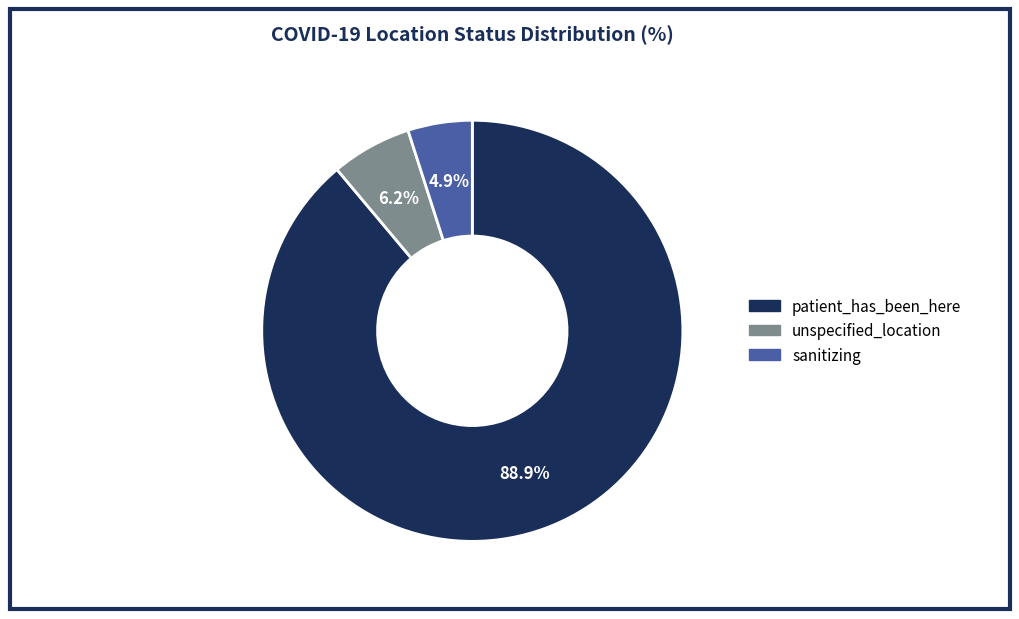

Is the sum of unspecified_location and sanitizing greater than half?

No